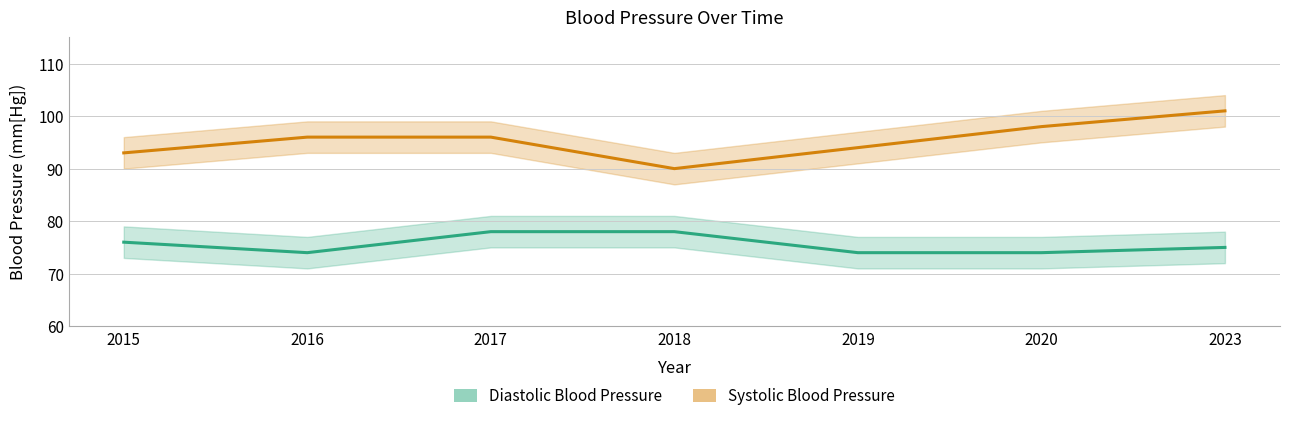

Rank the series by their average value, from highest to lowest.

Systolic Blood Pressure, Diastolic Blood Pressure